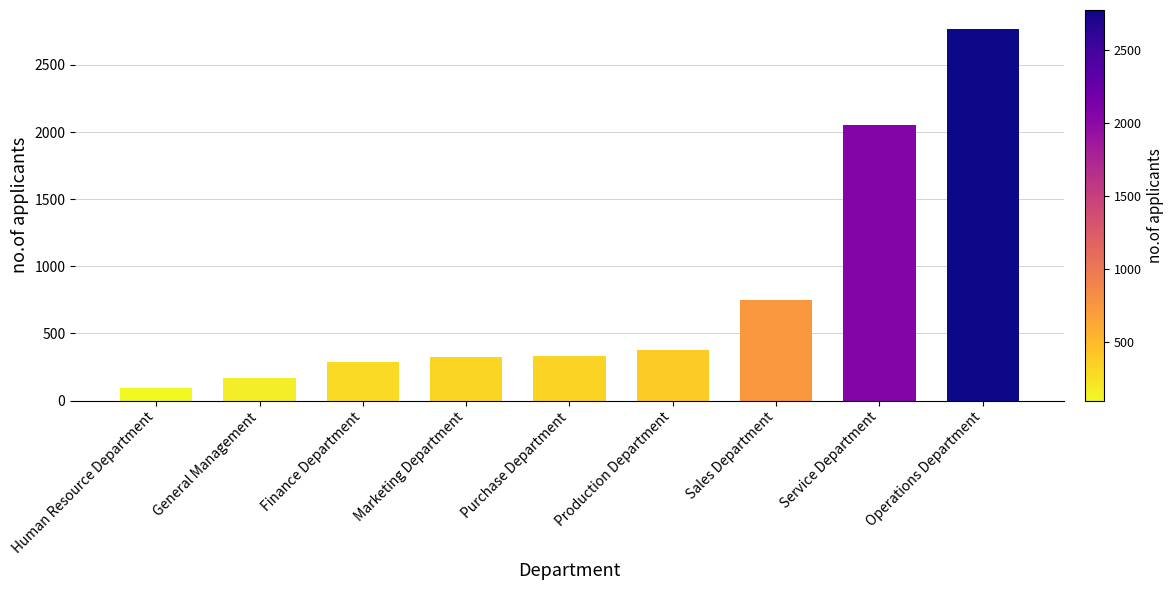

What is the sum of the values at Sales Department and General Management?

916